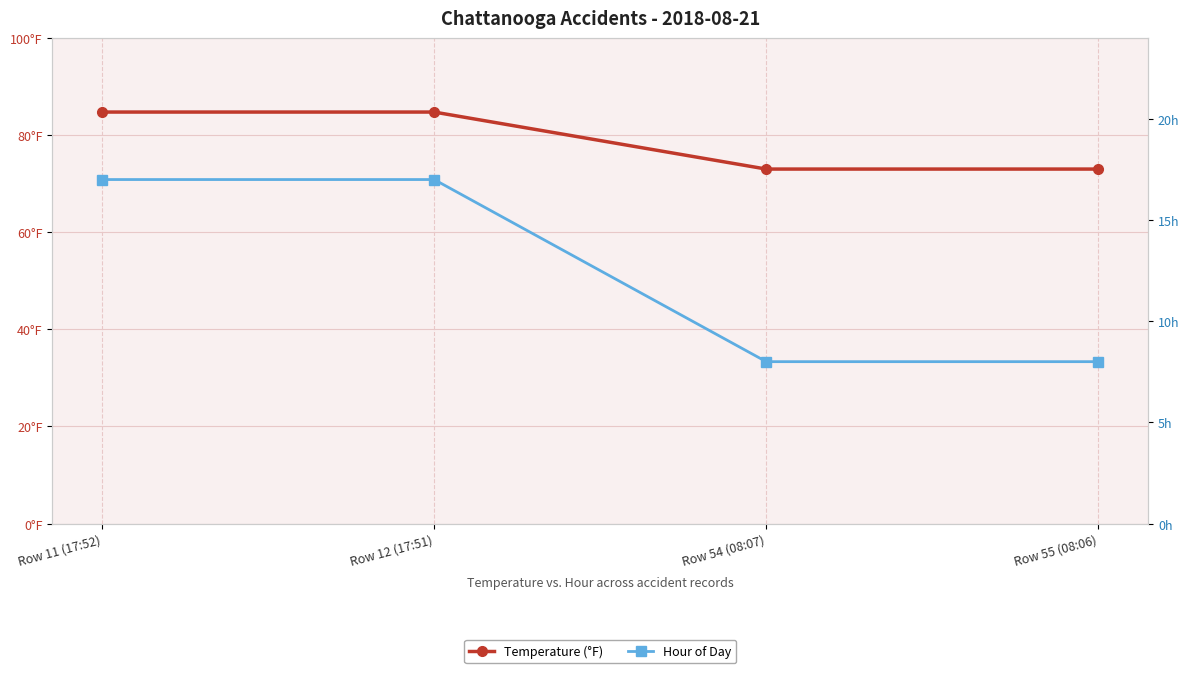

What is the approximate value of Temperature (°F) at Row 11 (17:52)?

84.7